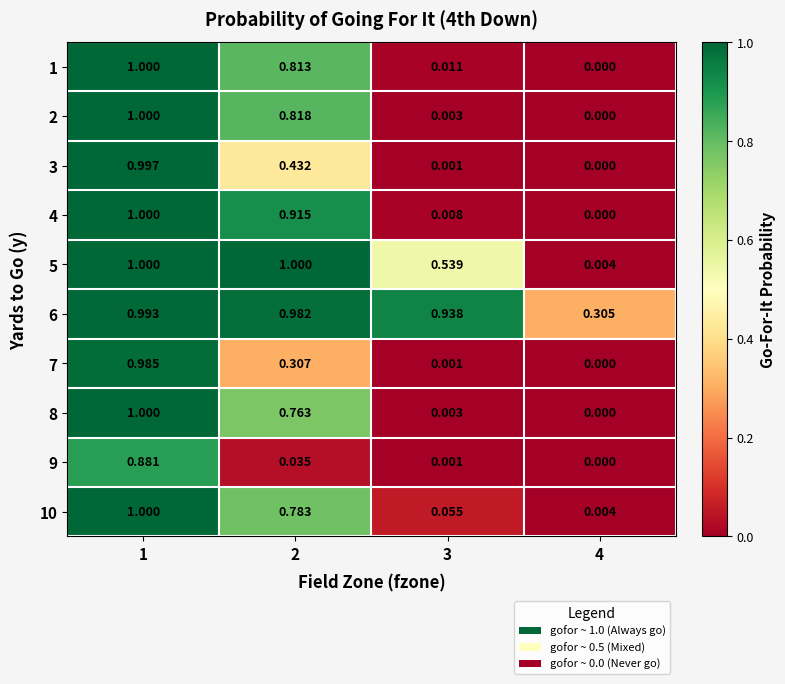

Is the value of 6 at 2 greater than the value of 5 at 2?

No